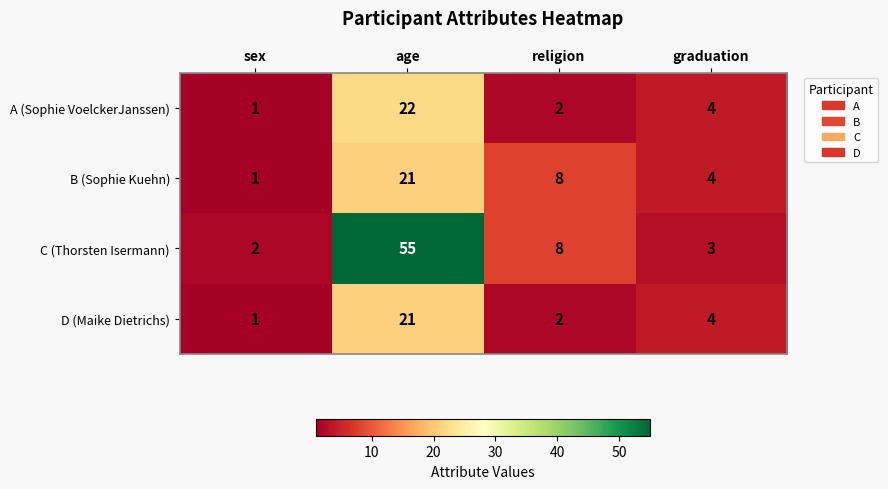

Where does the C (Thorsten Isermann) series first go above 8?

age